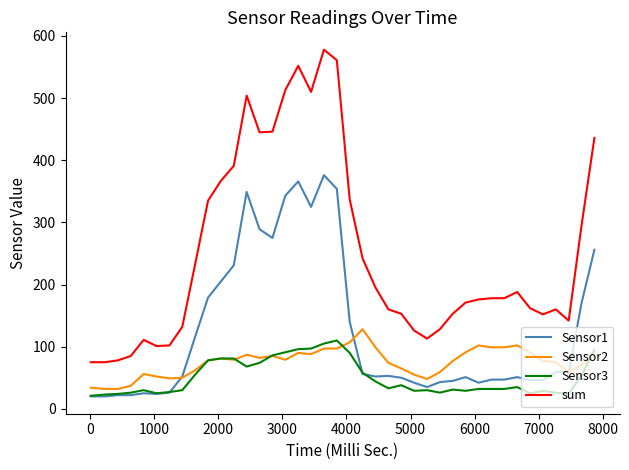

True or false: Sensor1 and sum intersect in this chart.

False